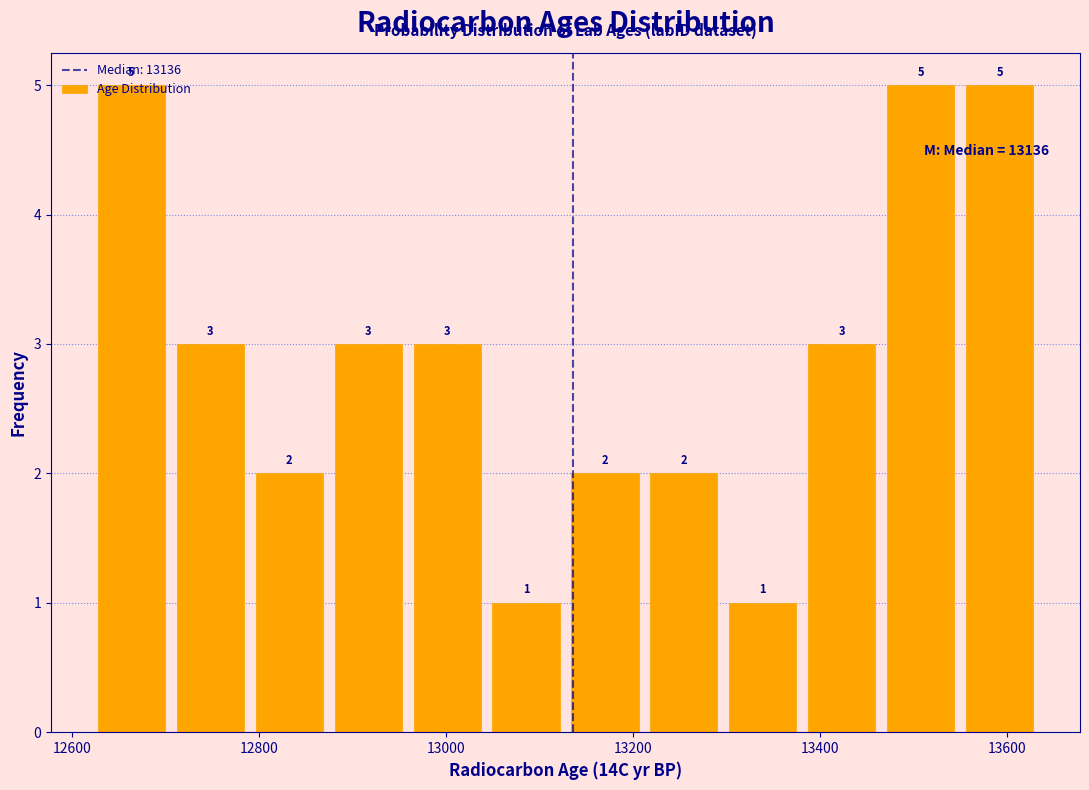

How tall is the bar that spans 13120 to 13220 on the x-axis? The bar edges are not printed on the chart, so give them approximately, as read against the axis.

2